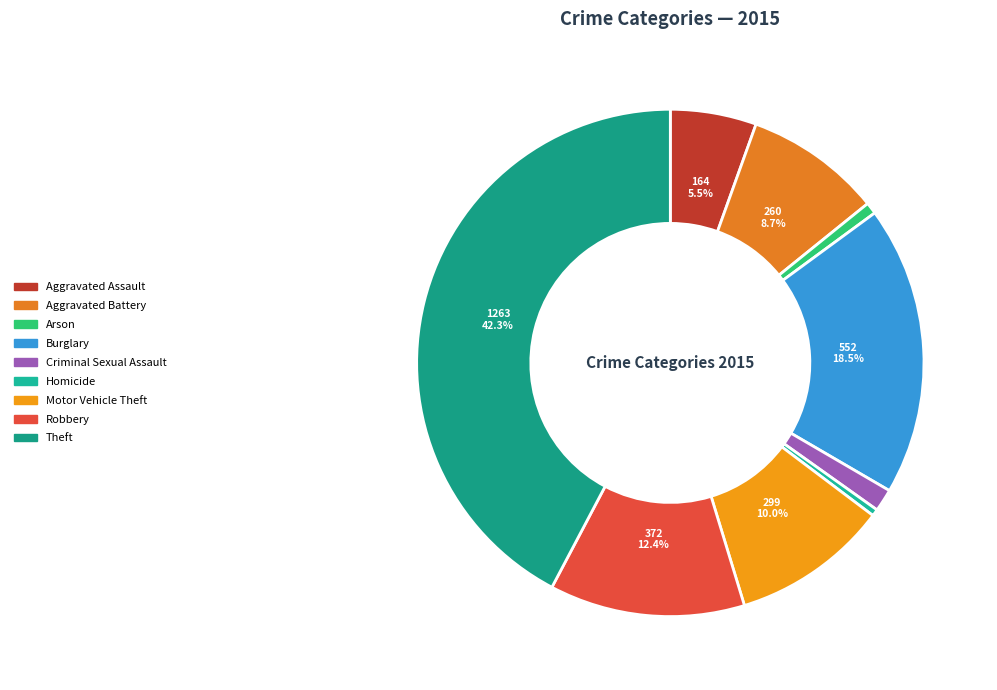

What is the total percentage of Criminal Sexual Assault and Motor Vehicle Theft?

11.4%